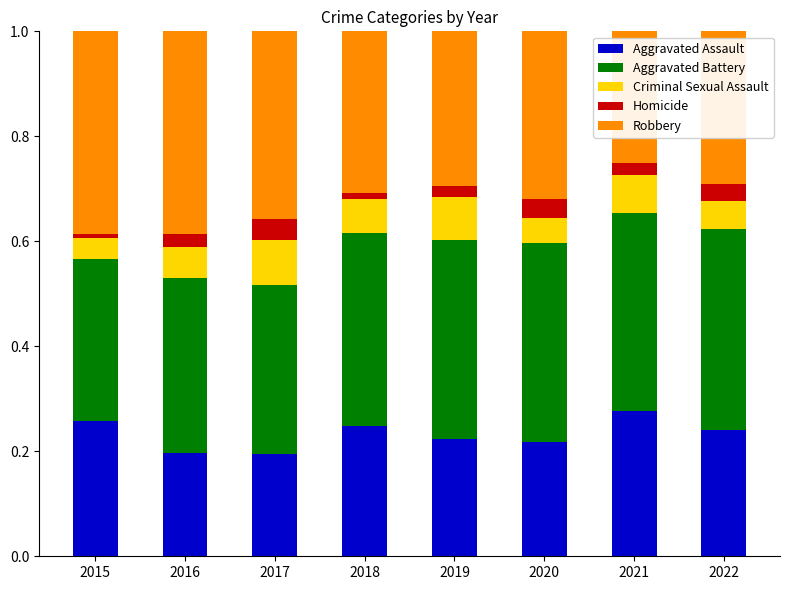

True or false: Aggravated Assault has a value of 0.4 at 2015.

False